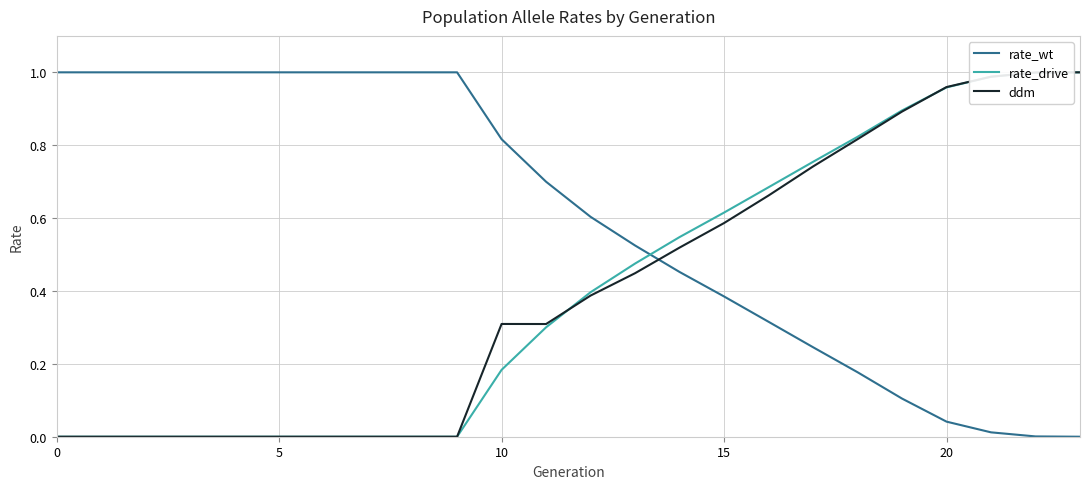

How many intersections are there between rate_drive and rate_wt?

1